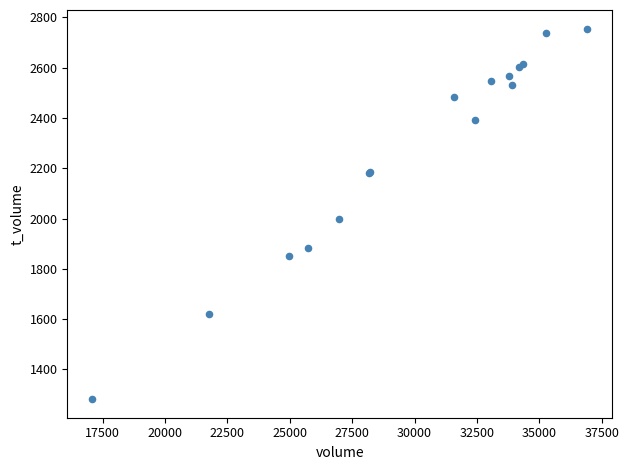

What Y value in the scatter plot is closest to 2018?

2000